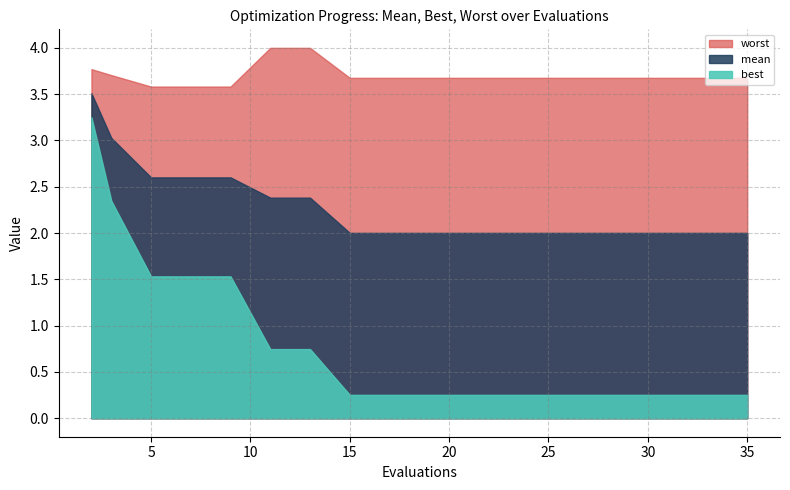

Which label corresponds to the smallest value in the chart?

15